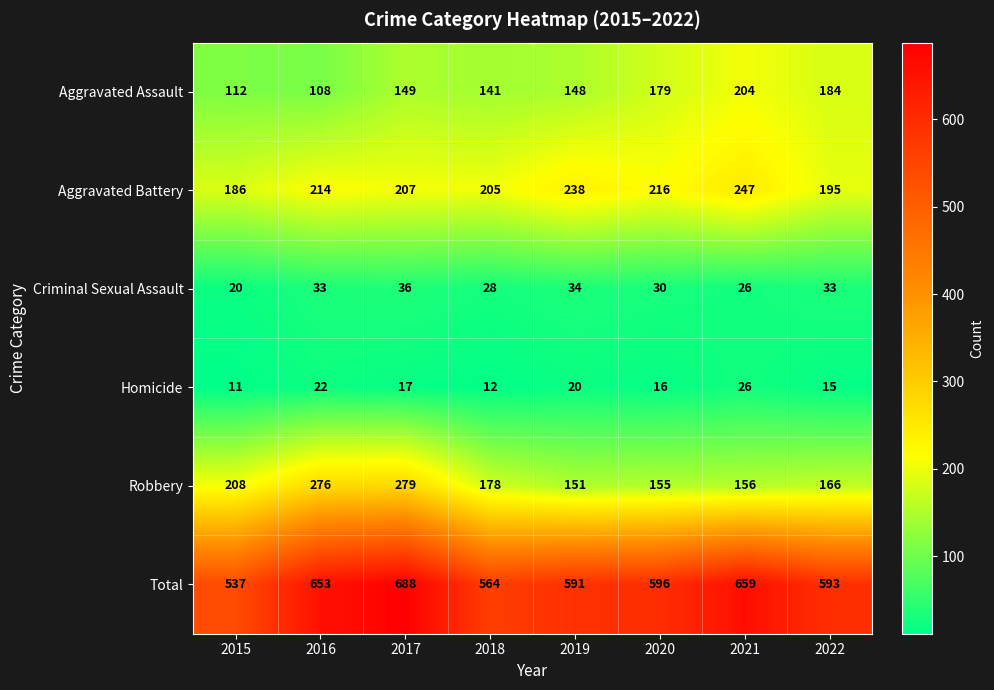

What is the difference between the second highest and second lowest values in the Aggravated Battery series?

43